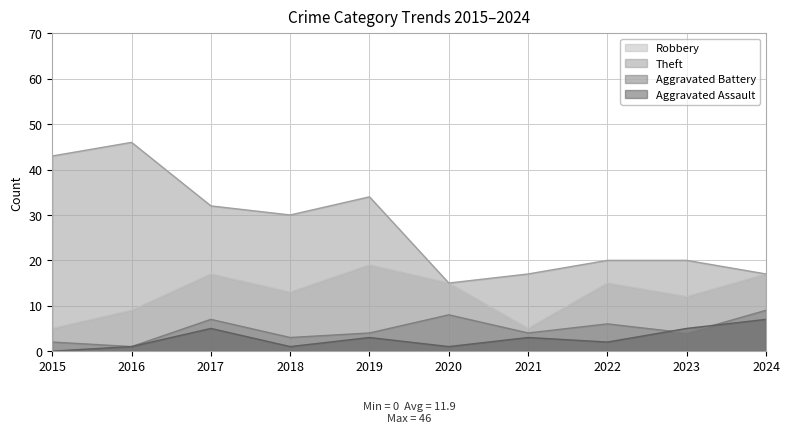

True or false: Aggravated Battery has a value of 1 at 2015.

False